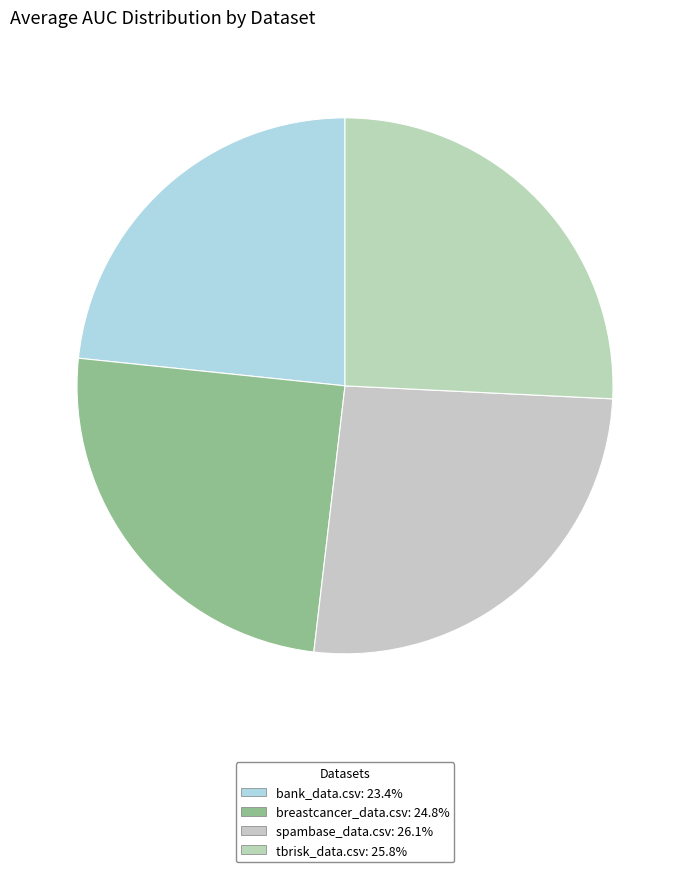

True or false: spambase_data.csv accounts for 17% of the total.

False